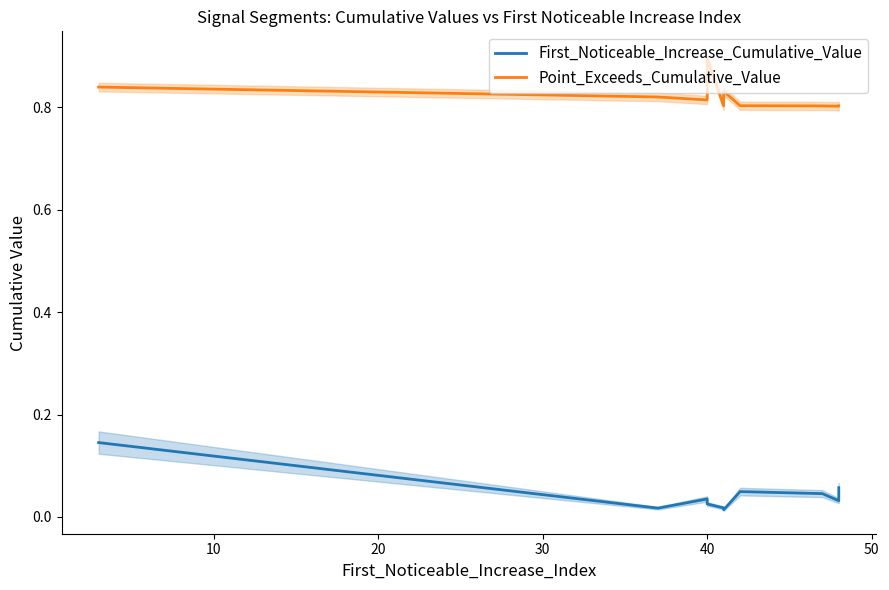

What is the value of the First_Noticeable_Increase_Cumulative_Value point at the 10th from the left?

0.1